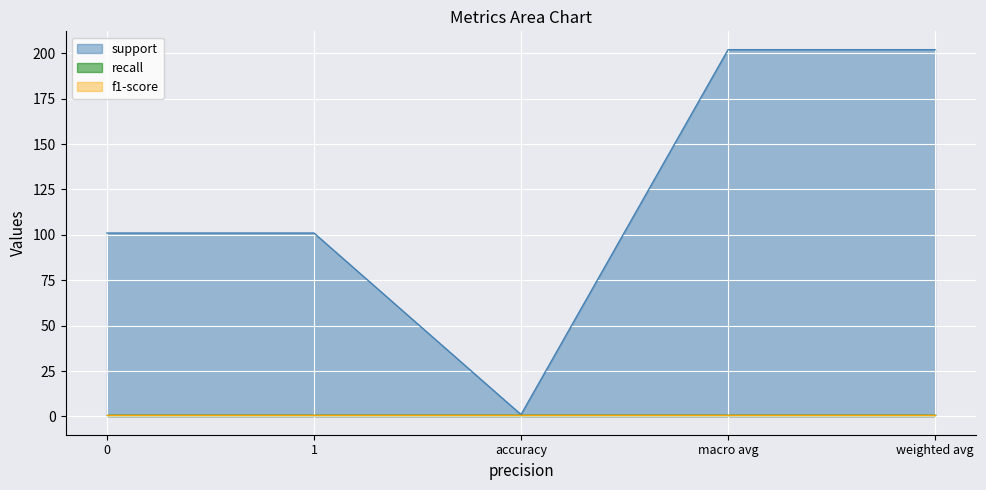

What is the total value across all series at 0?

103